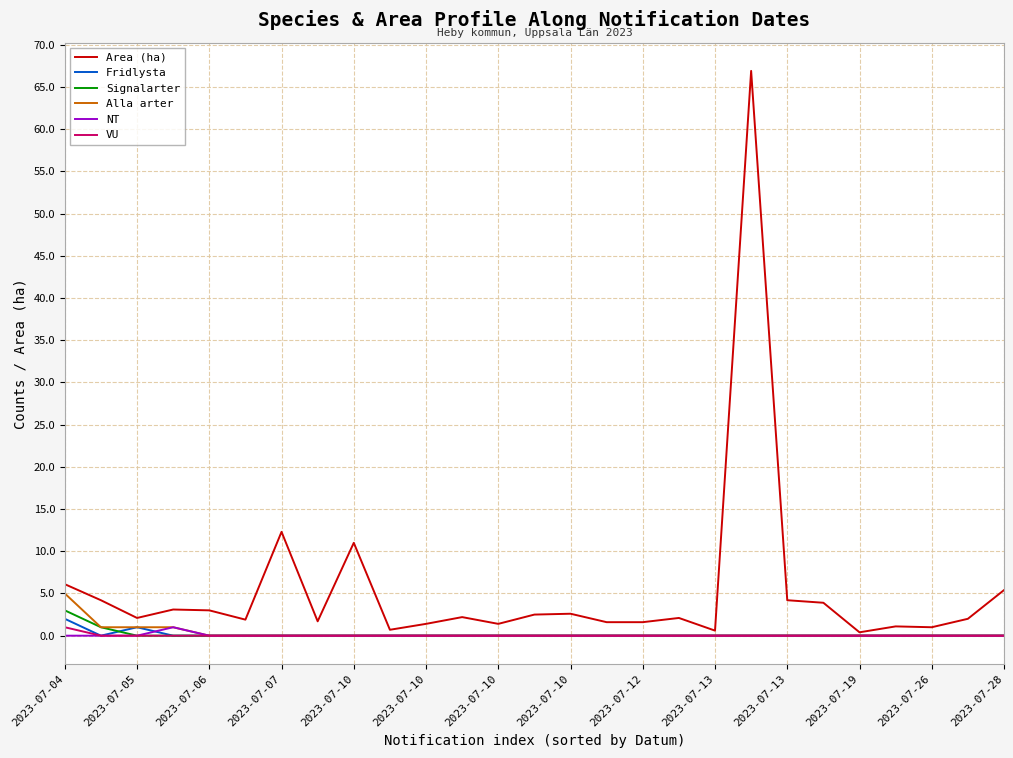

What is the highest value of the Area (ha) series?

66.9